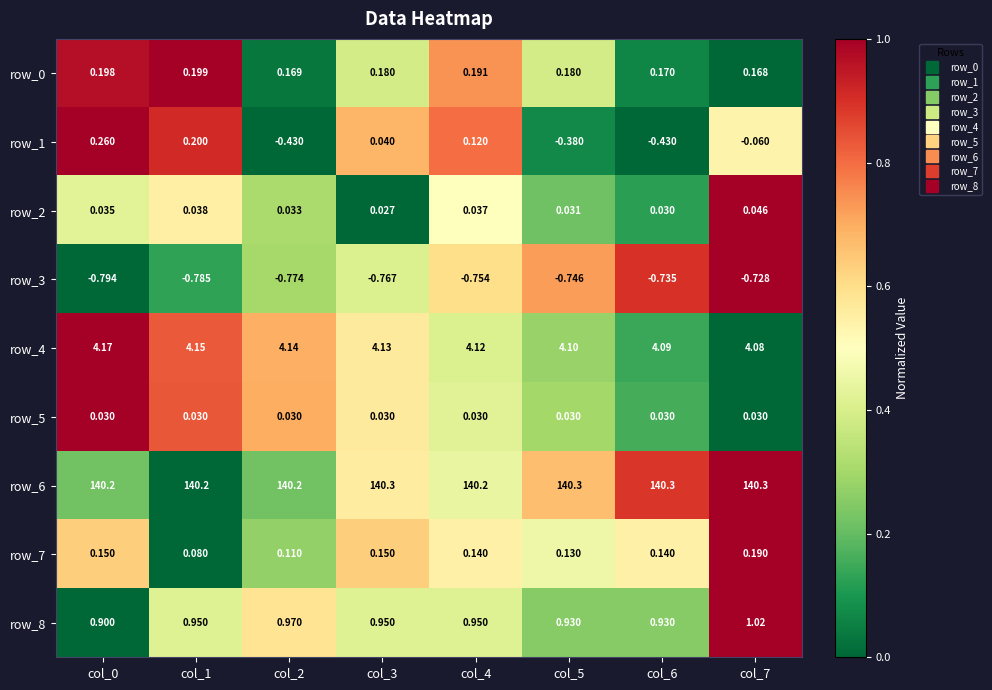

What is the sum of all row_7 values?

1.1